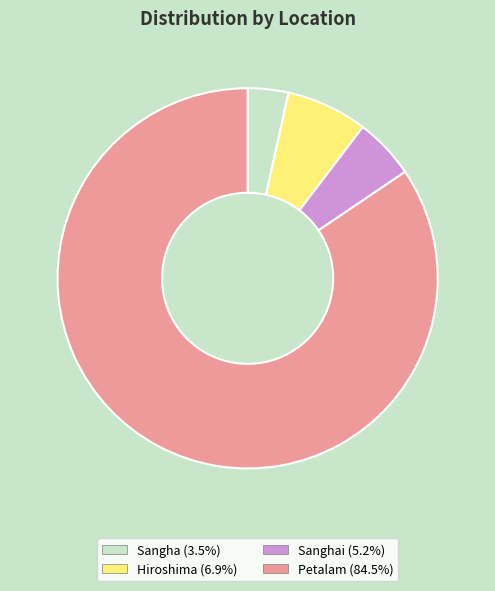

How many segments does this pie chart have?

4